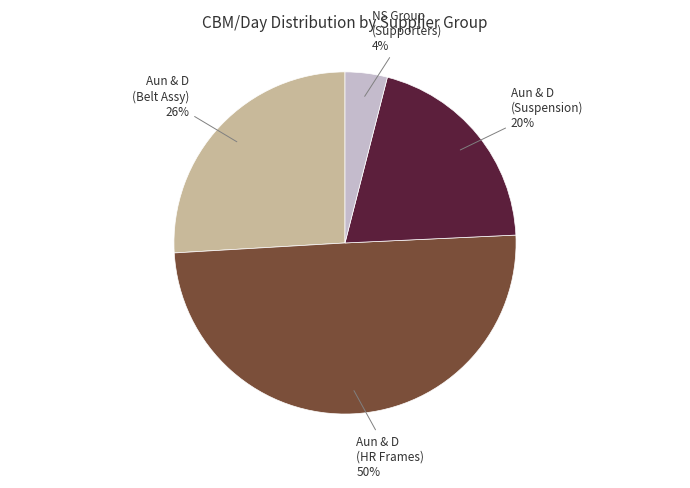

To the nearest percent, what is the difference between the largest and smallest slice percentages?

46%